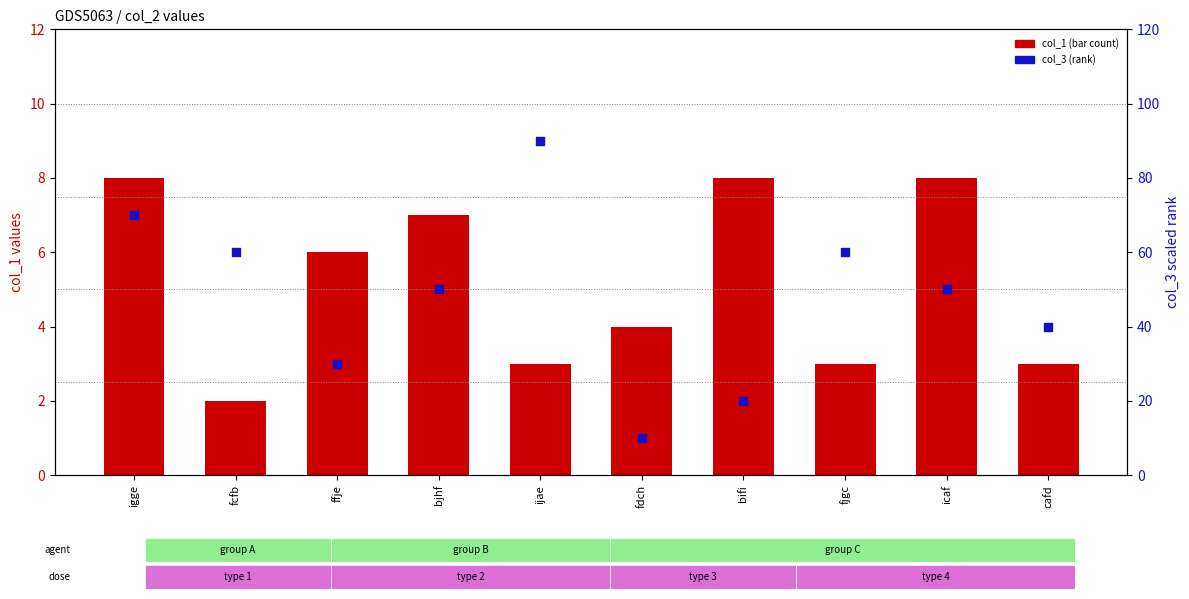

Which series has the largest total across all categories?

col_3 (rank)